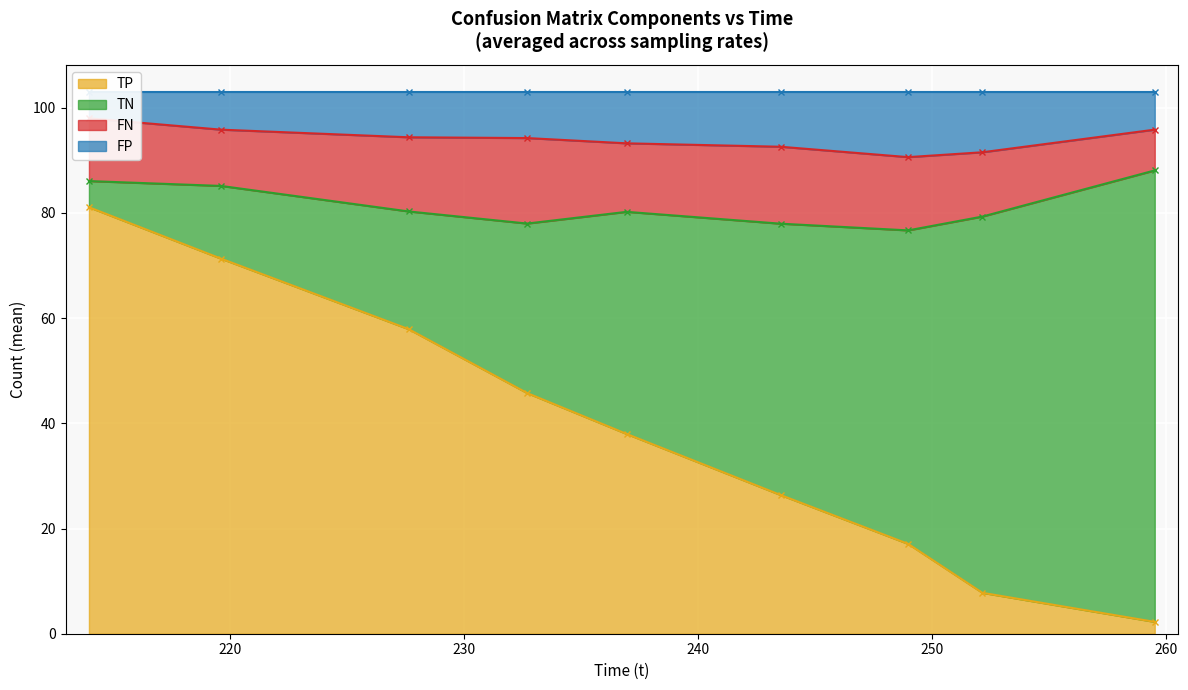

What is the highest value of the TP series?

81.1